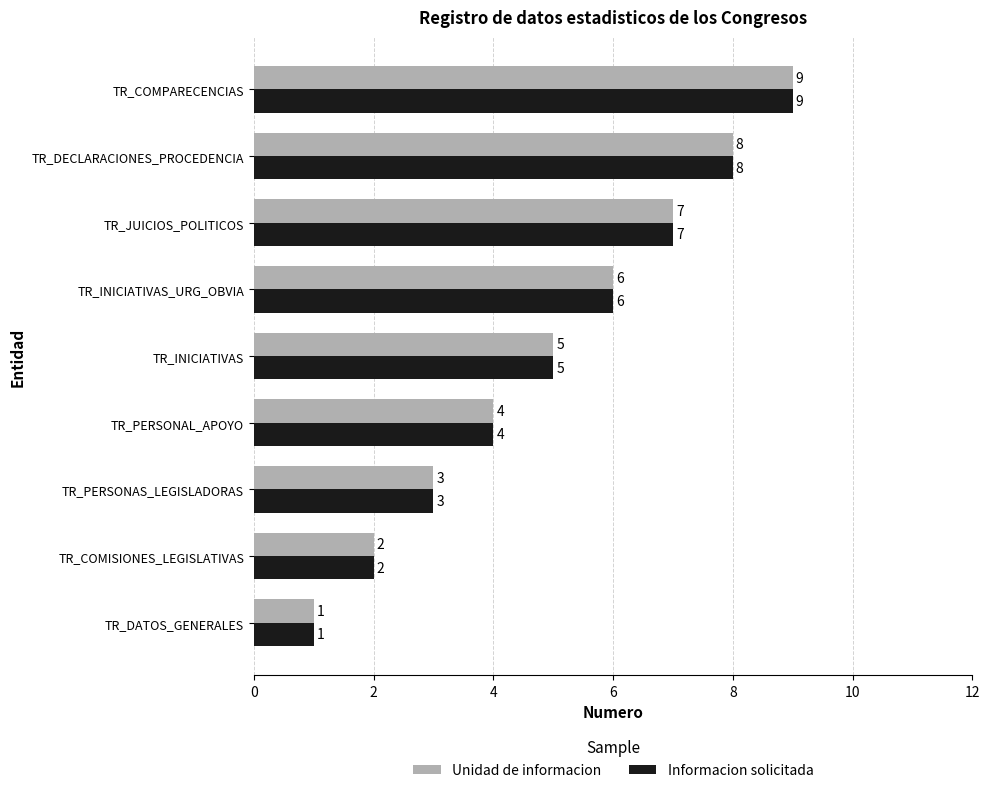

What is the average value of the Unidad de informacion series?

5